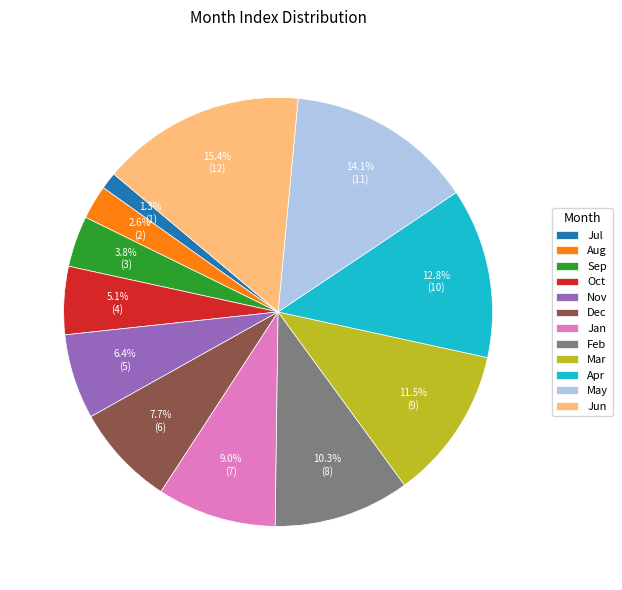

Is there any slice that represents more than half of the pie?

No